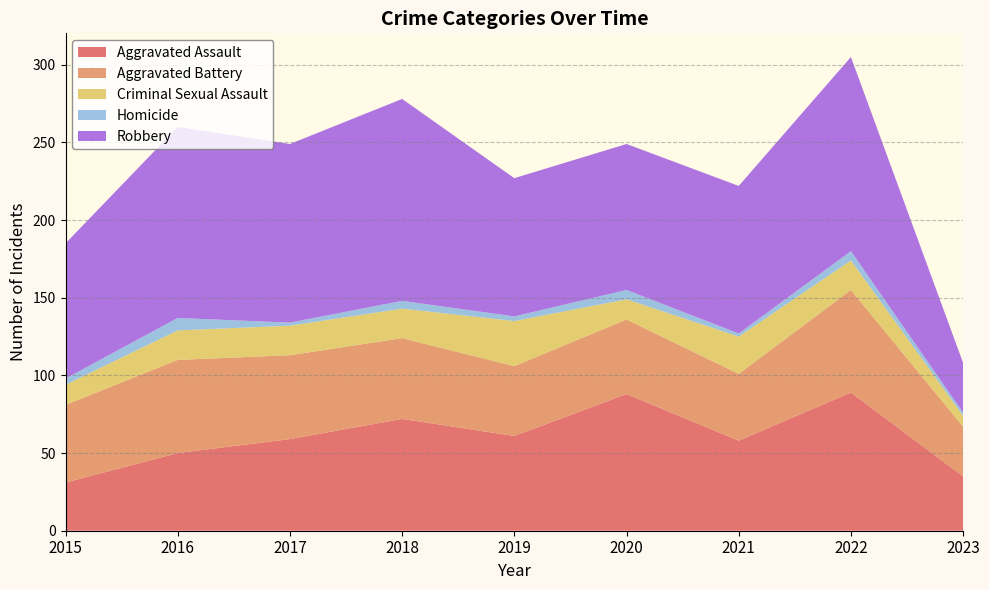

Reading right to left, transcribe all the data shown in this chart.

Aggravated Assault: 2023=35	2022=89	2021=58	2020=88	2019=61	2018=72	2017=59	2016=50	2015=31
Aggravated Battery: 2023=32	2022=66	2021=43	2020=48	2019=45	2018=52	2017=54	2016=60	2015=50
Criminal Sexual Assault: 2023=7	2022=19	2021=24	2020=13	2019=29	2018=19	2017=19	2016=19	2015=13
Homicide: 2023=2	2022=6	2021=2	2020=6	2019=3	2018=5	2017=2	2016=8	2015=4
Robbery: 2023=32	2022=125	2021=95	2020=94	2019=89	2018=130	2017=115	2016=123	2015=87